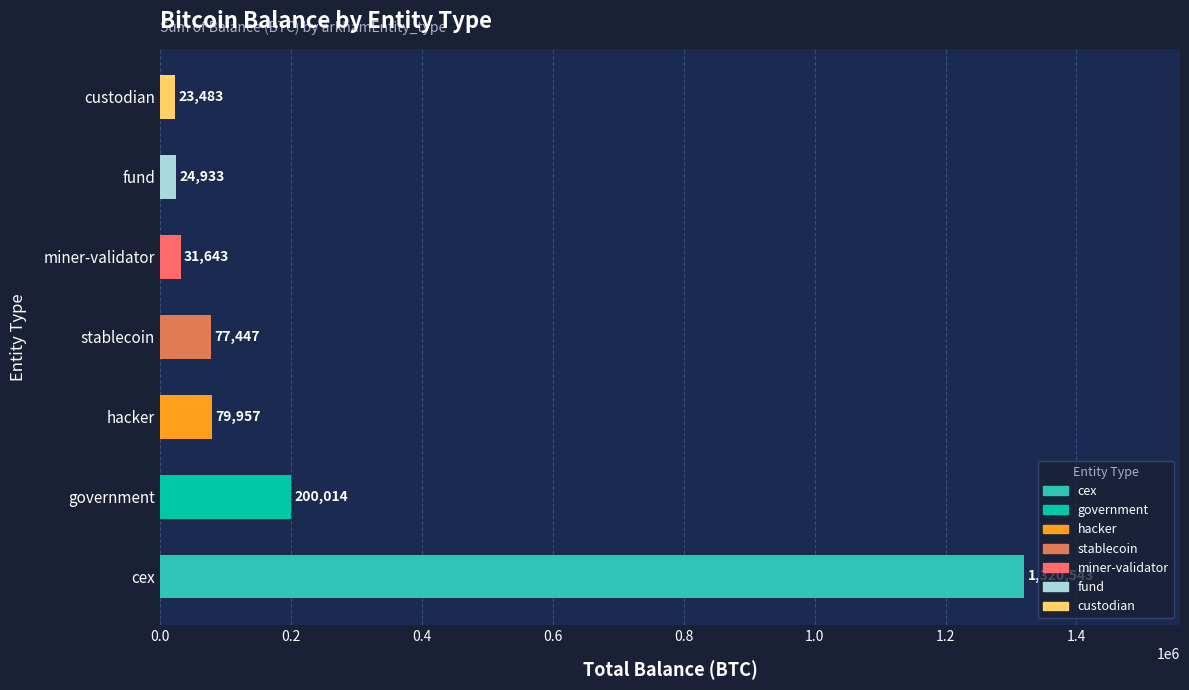

What is the average value?

251145.7